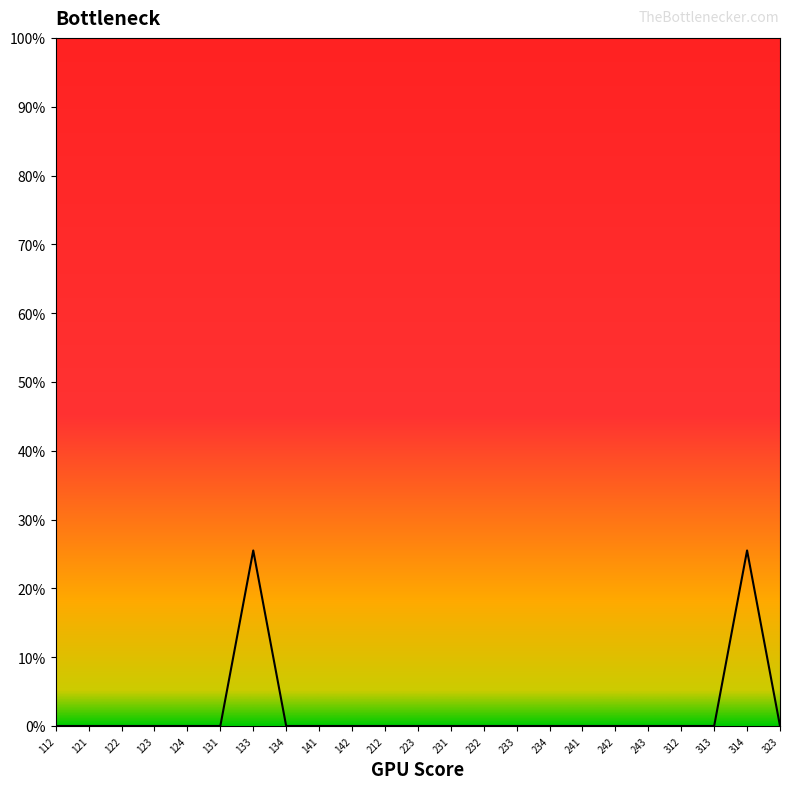

Does the chart display data point markers on the line(s)?

No